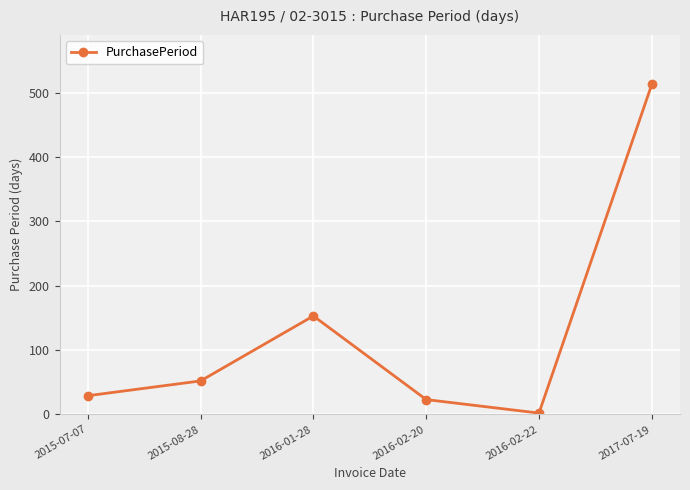

How many data points are less than 52?

3